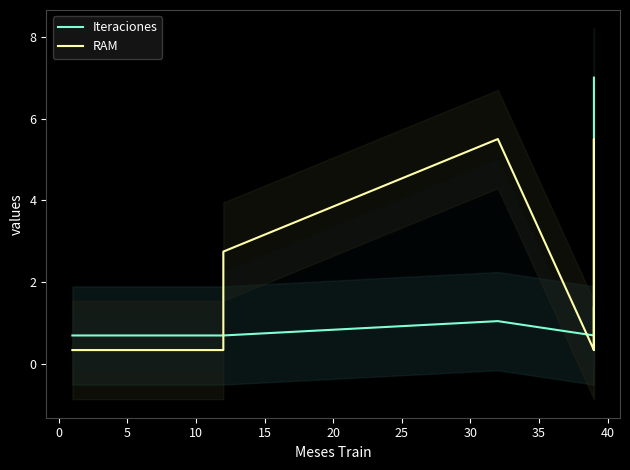

What are all the series names shown in the legend?

Iteraciones, RAM